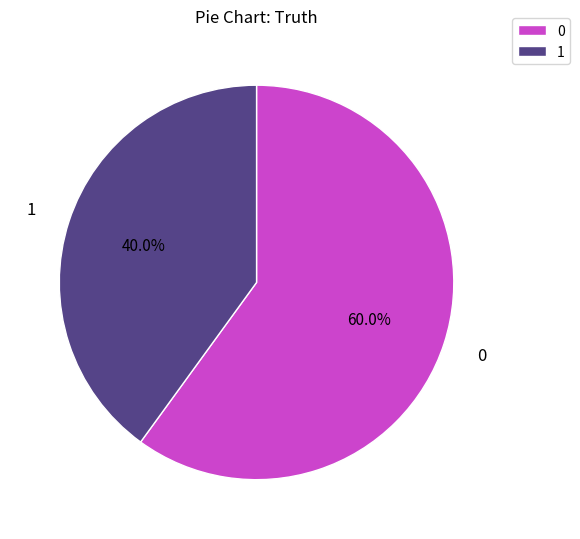

Rank the categories by value from highest to lowest.

0, 1